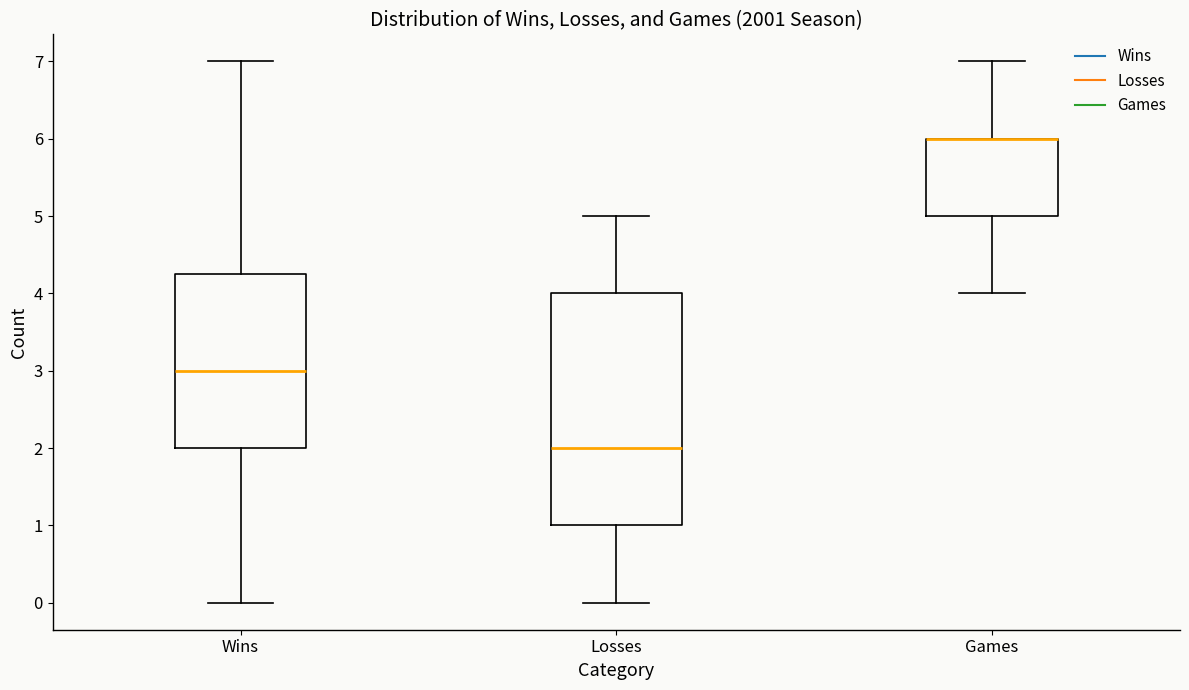

Comparing the boxes themselves (not the whiskers), which one is the tallest?

Losses